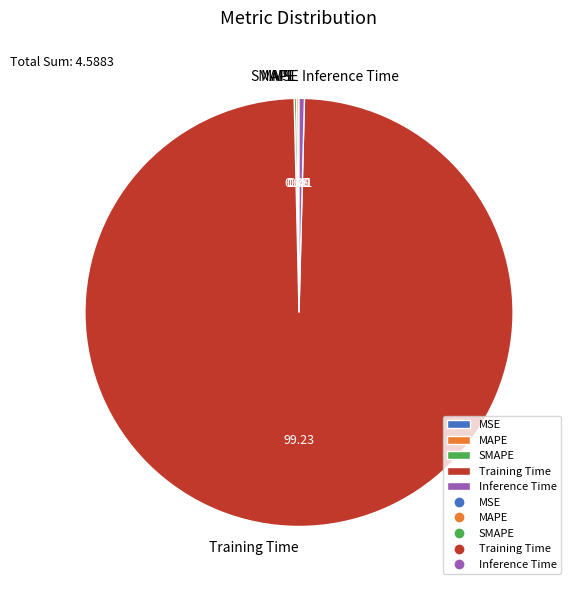

What is the largest slice in the pie chart?

Training Time